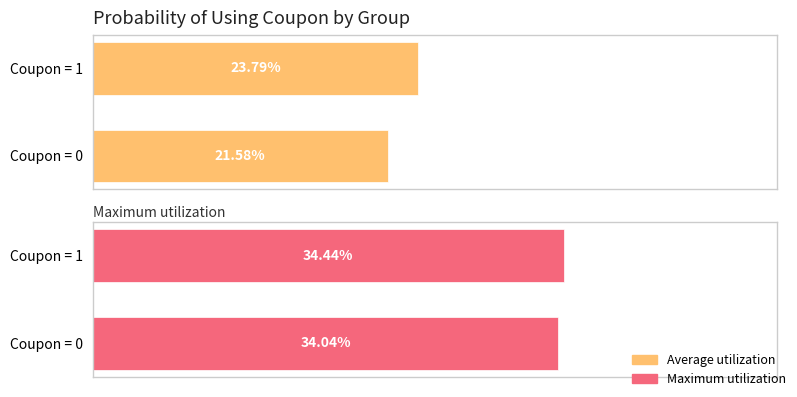

What is the total value across all series at Coupon = 1?

0.6